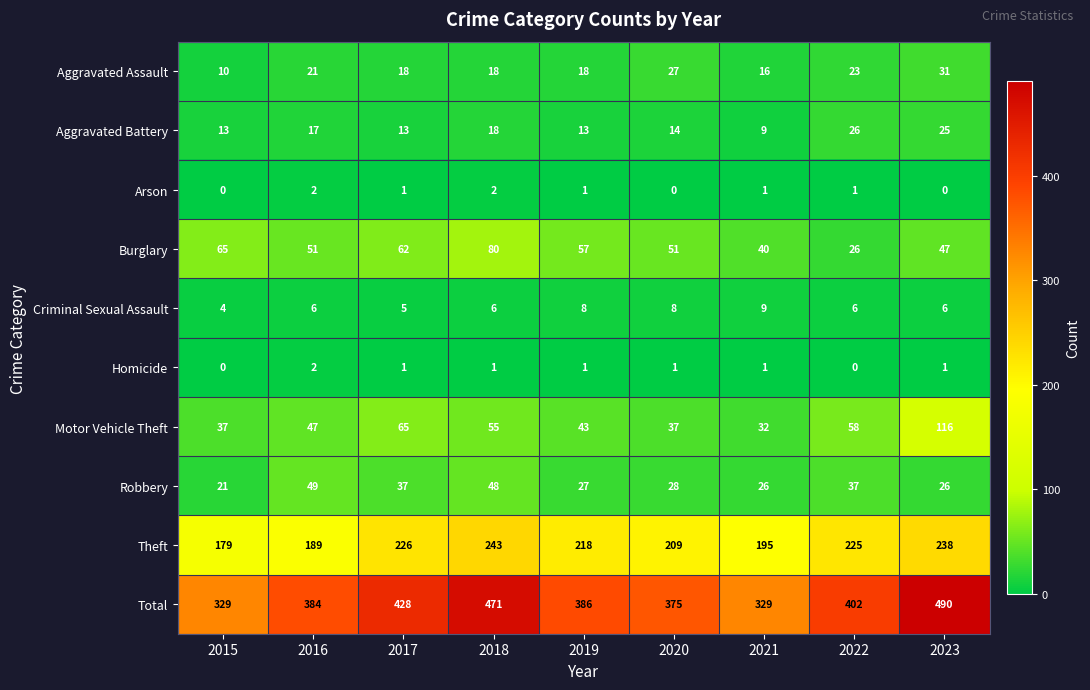

Which series has the largest total across all categories?

Total